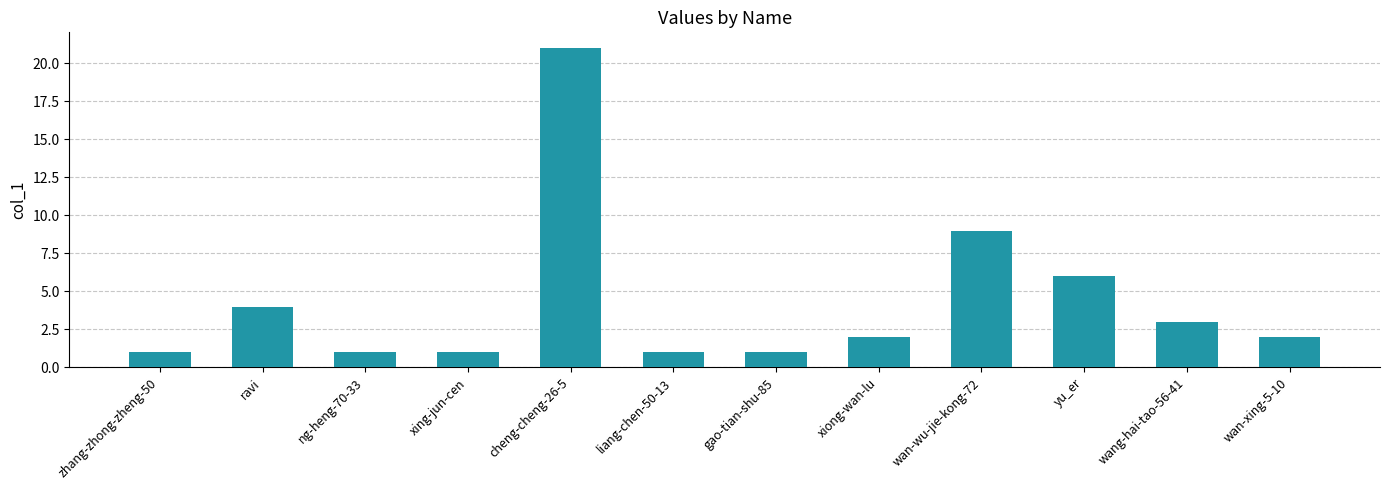

The chart shows a value of 2 at ravi. True or false?

False